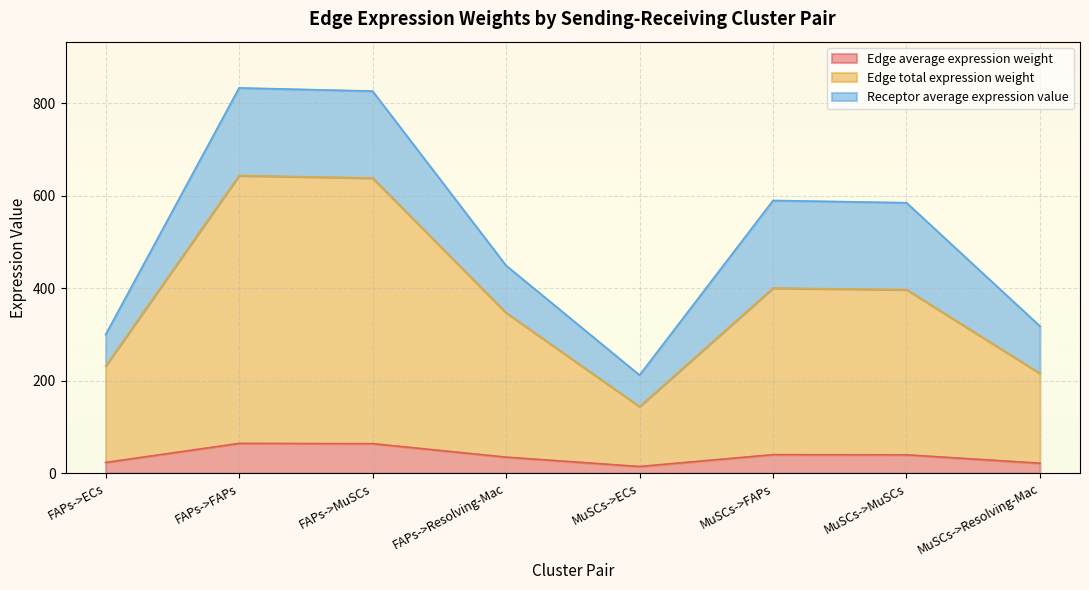

What is the total value across all series at FAPs->Resolving-Mac?

449.2